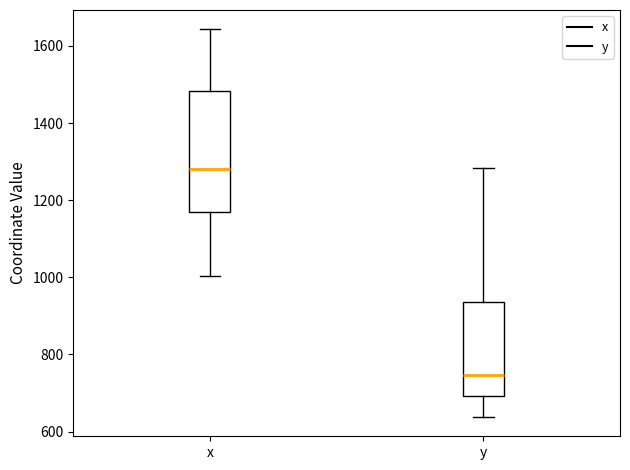

Which box is the tallest, from its lower edge to its upper edge?

x